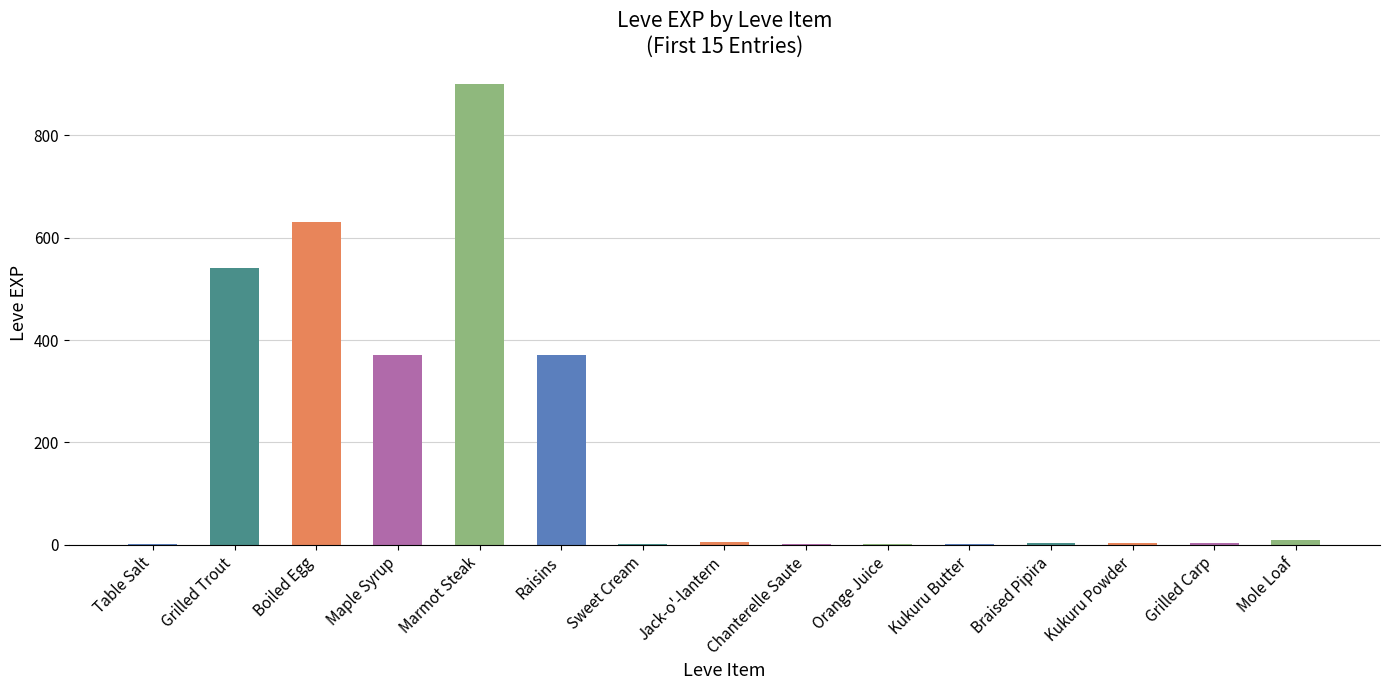

What is the sum of the values at Kukuru Powder and Orange Juice?

5